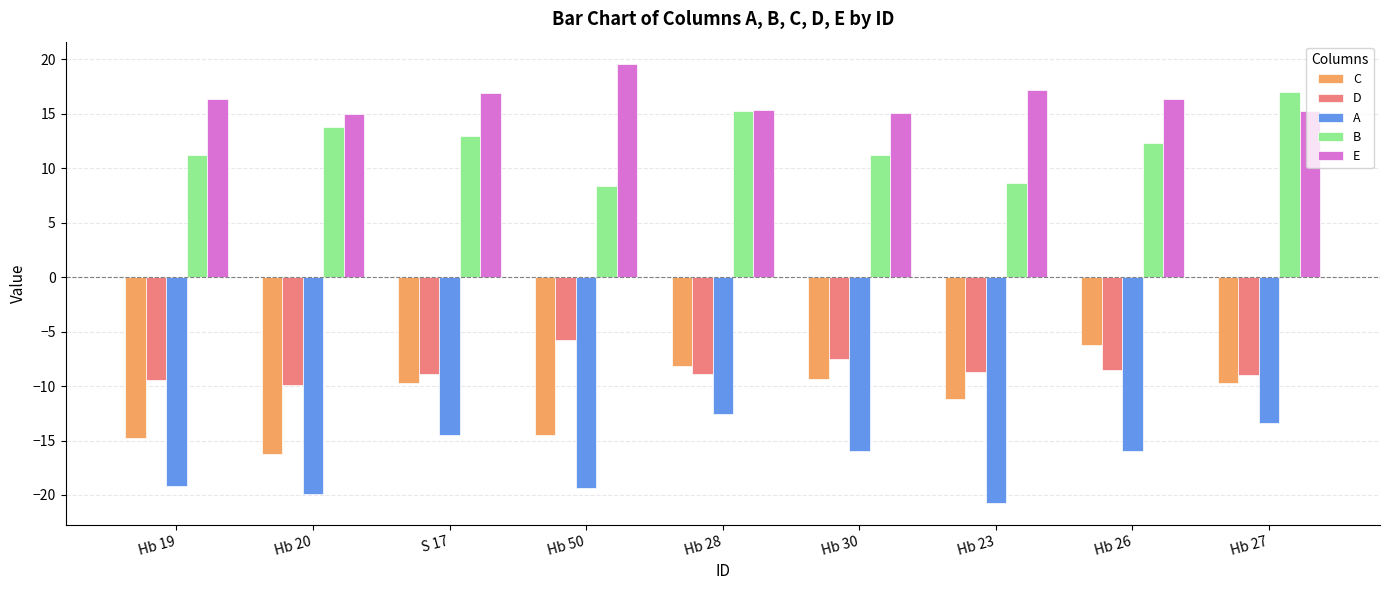

How many data points in B are above 12?

5